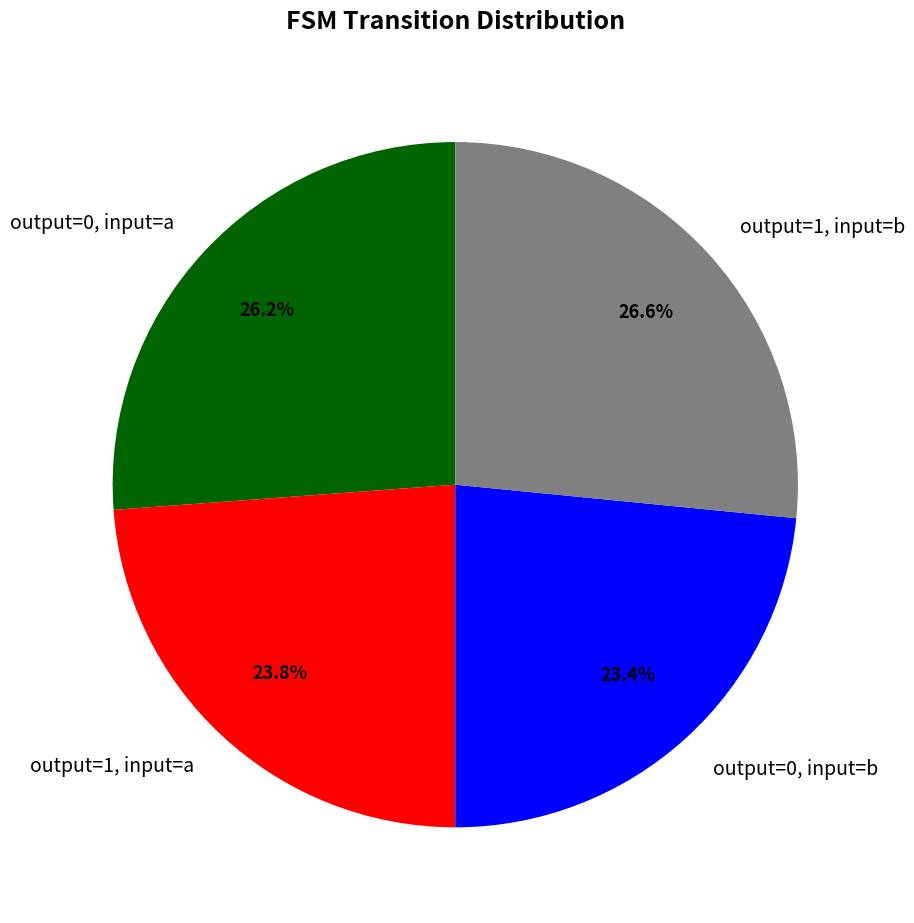

Which has a higher value, output=1, input=b or output=0, input=b?

output=1, input=b